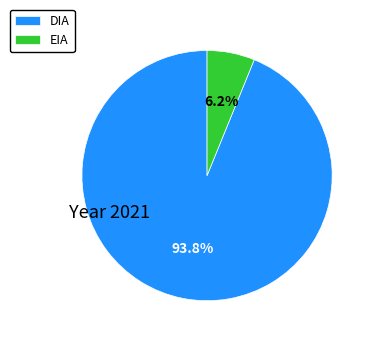

Count the number of slices in the pie.

2